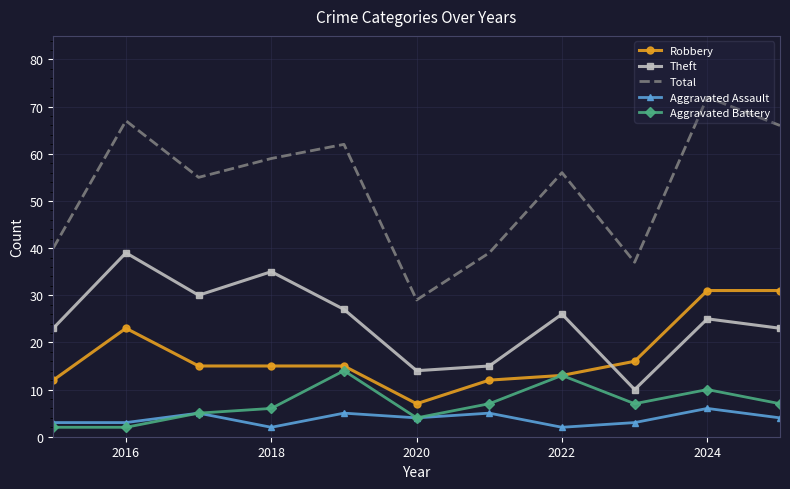

True or false: Aggravated Assault and Robbery intersect in this chart.

False